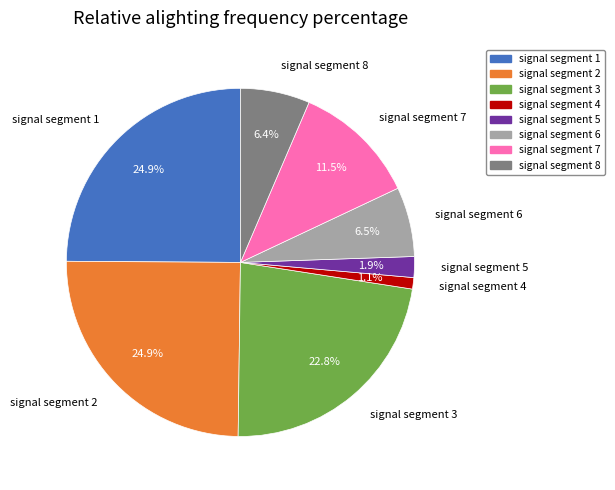

Is it true that signal segment 2 is 25% of the pie?

True